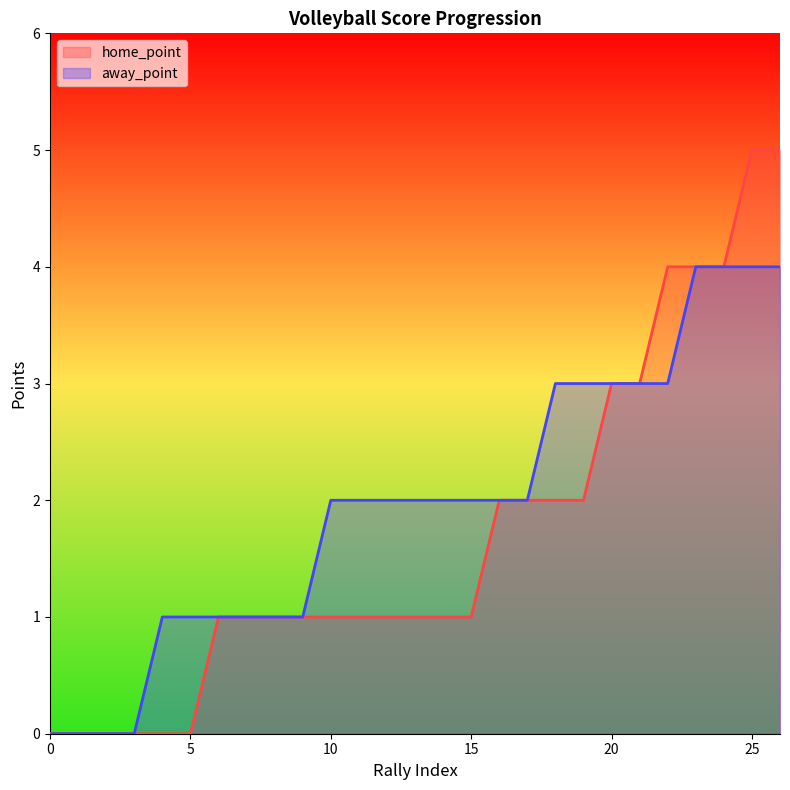

True or false: home_point has more than 1 points higher than both neighbors.

False